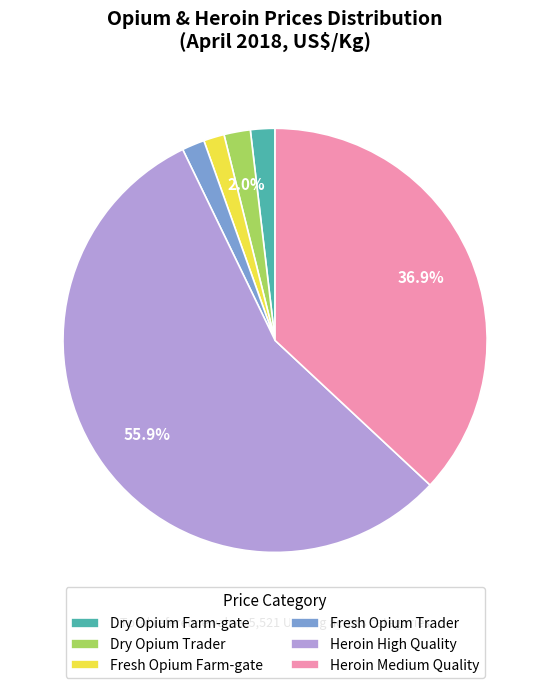

How many slices are in this pie chart?

6